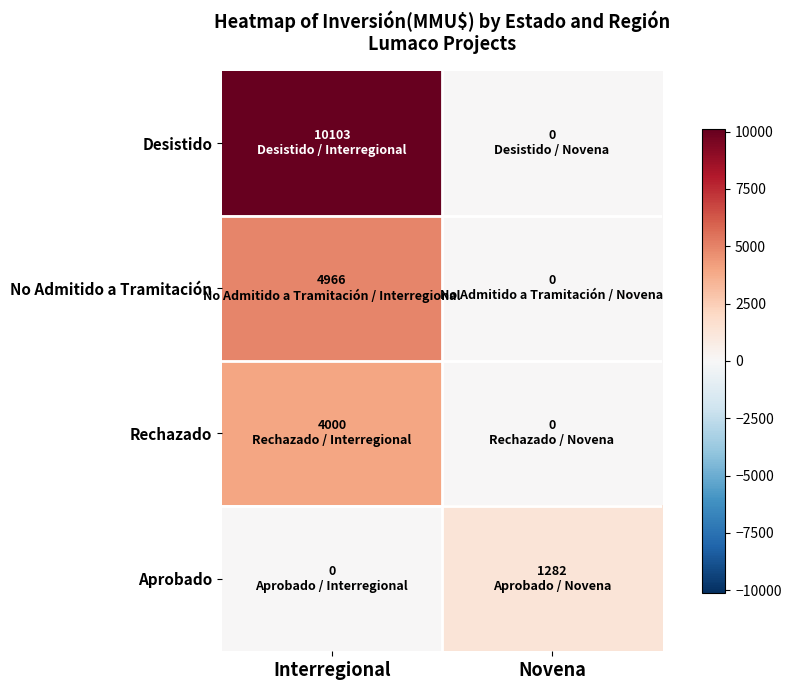

Which series changed the most between Interregional and Novena?

Desistido